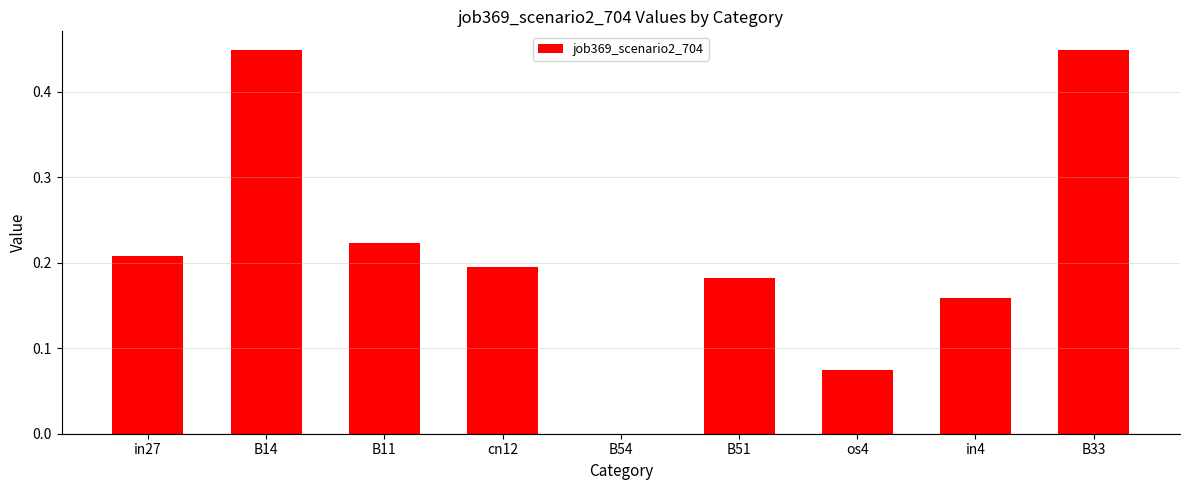

Is it true that the value at cn12 is 0.1?

False